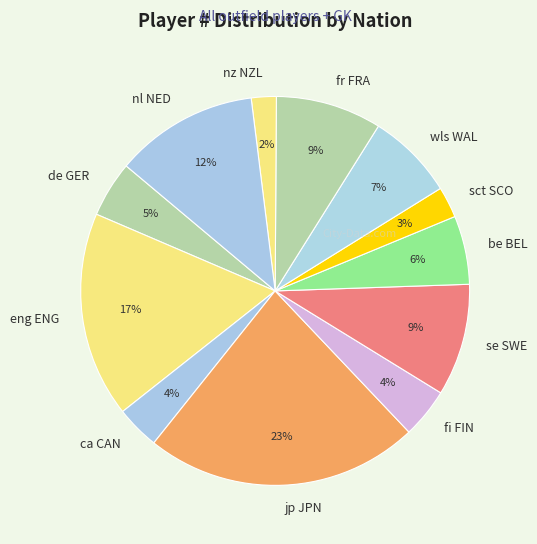

Which slice is the smallest?

nz NZL